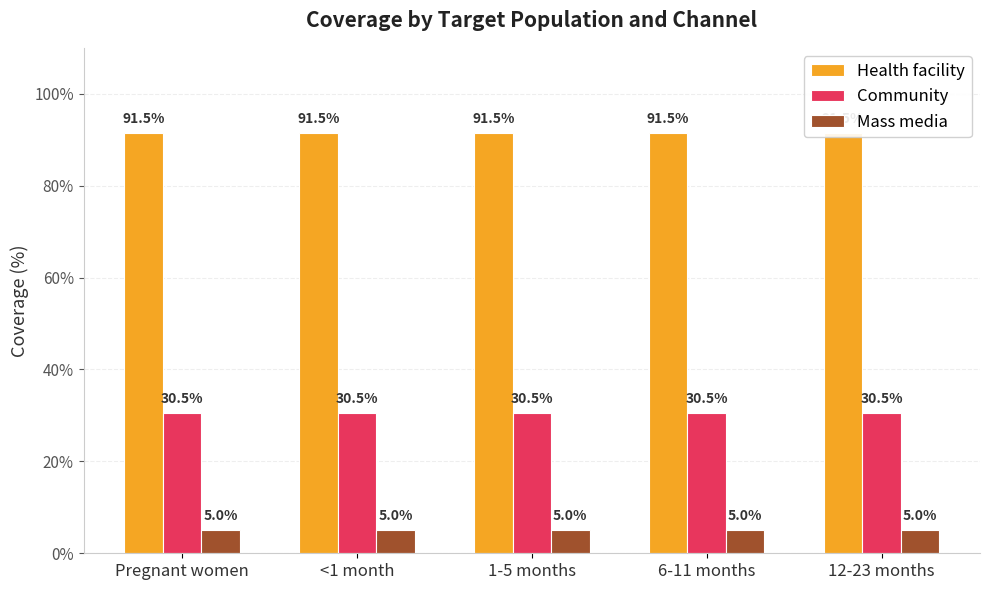

Which series changed the most between <1 month and 1-5 months?

Health facility